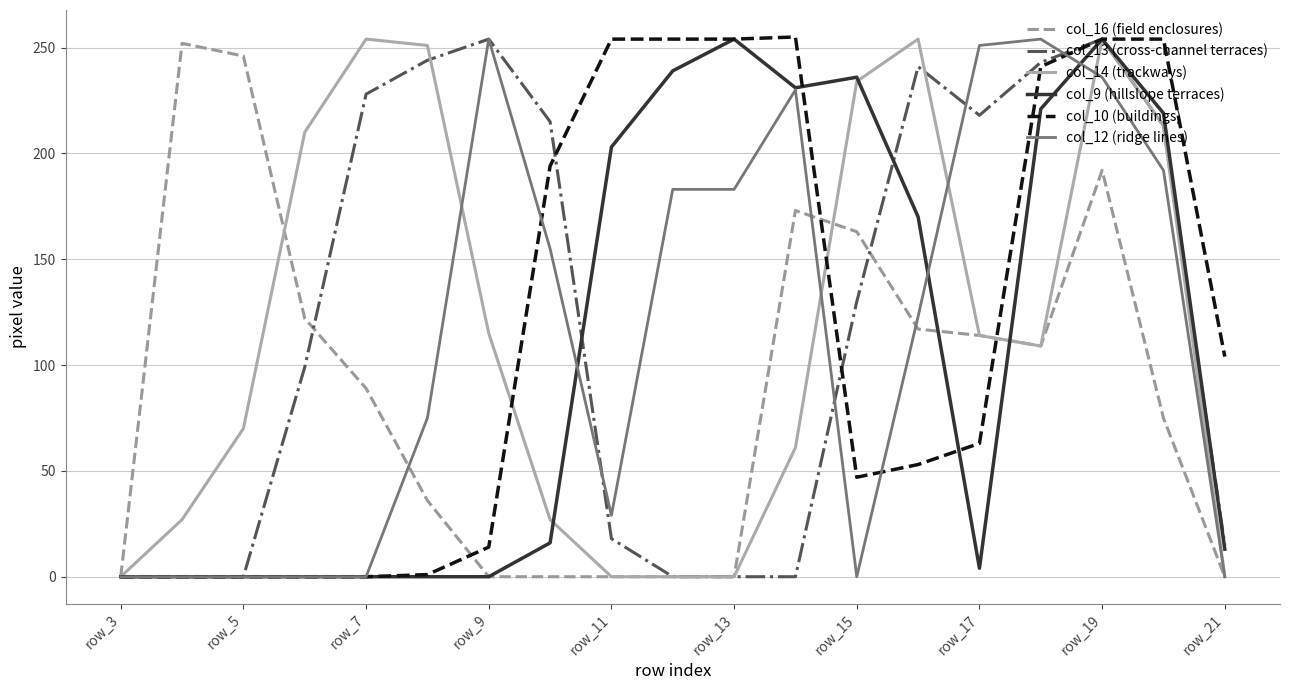

Reading left to right, what are all the values shown in this chart?

col_16 (field enclosures): 0	252	246	122	89	36	0	0	0	0	0	173	163	117	114	109	192	75	0
col_13 (cross-channel terraces): 0	0	0	99	228	244	254	215	18	0	0	0	130	241	218	243	254	213	15
col_14 (trackways): 0	27	70	210	254	251	115	27	0	0	0	61	234	254	114	109	254	213	0
col_9 (hillslope terraces): 0	0	0	0	0	0	0	16	203	239	254	231	236	170	4	221	254	219	13
col_10 (buildings): 0	0	0	0	0	1	14	194	254	254	254	255	47	53	63	241	254	254	104
col_12 (ridge lines): 0	0	0	0	0	75	254	155	29	183	183	230	0	123	251	254	236	192	0